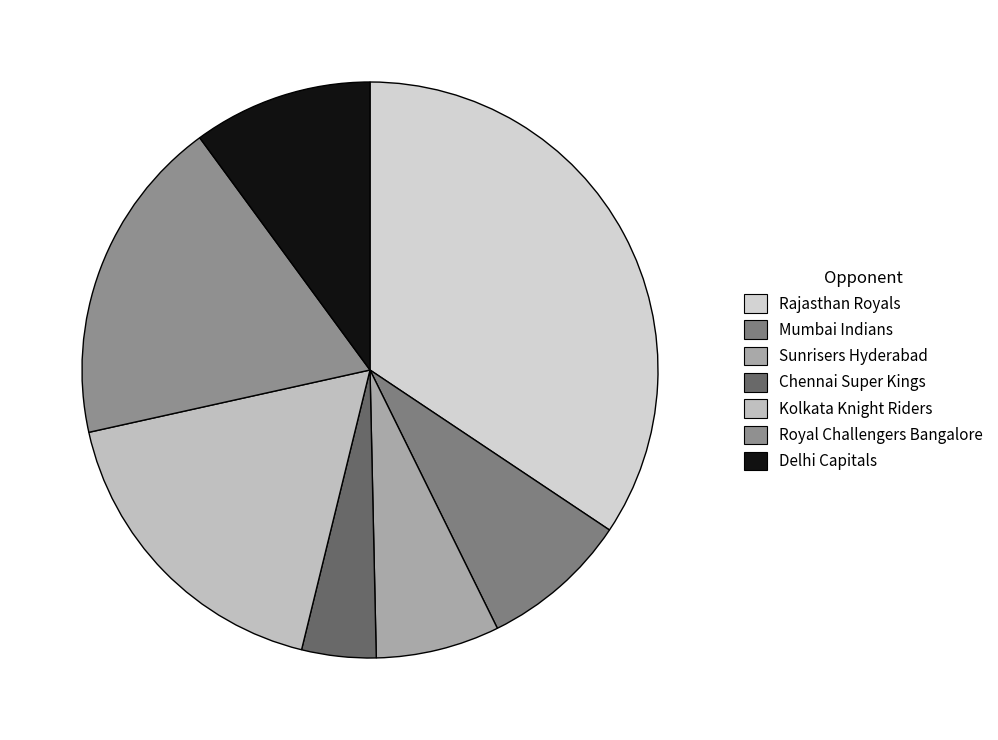

Count the number of slices in the pie.

7